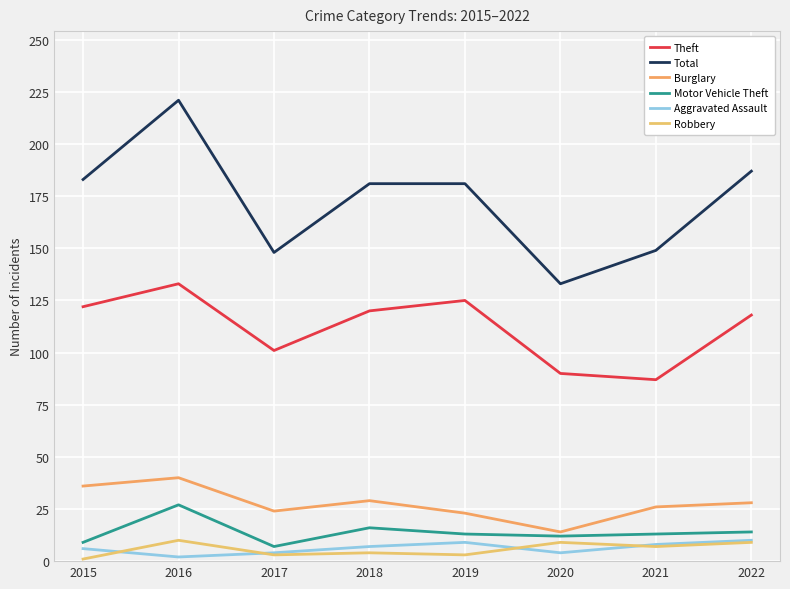

What is the spread (max minus min) of values at 2019?

178